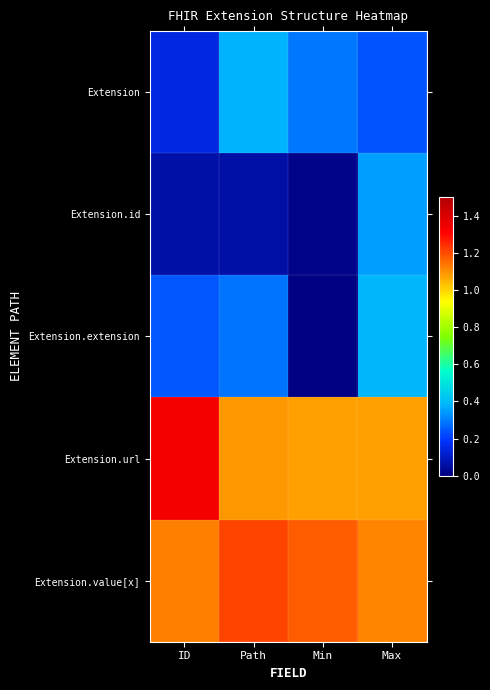

Which series has the largest range (max minus min)?

Extension.extension